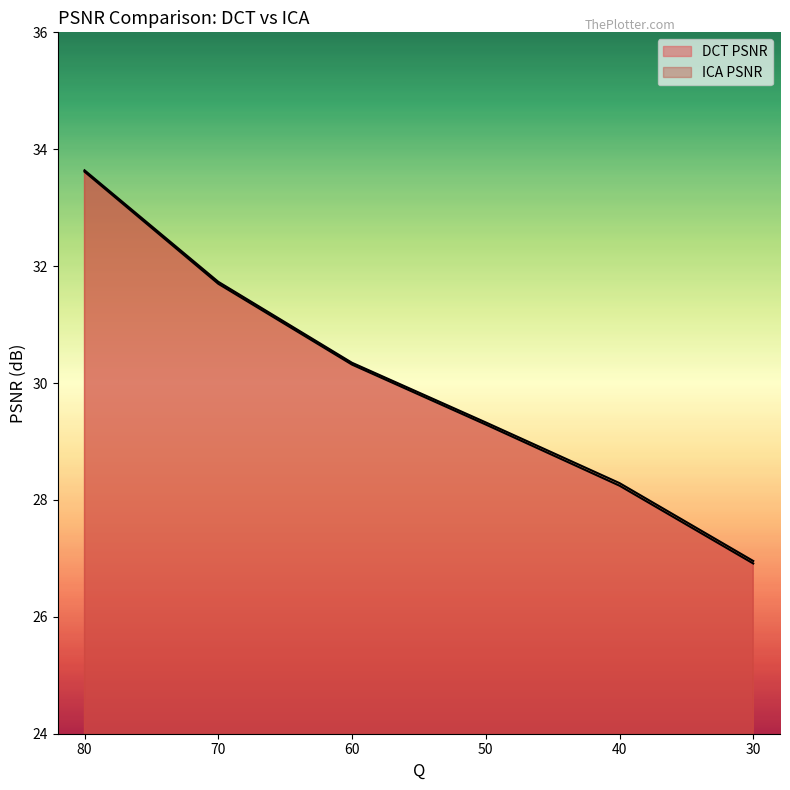

Rank the series at 60 from highest to lowest value.

ICA PSNR, DCT PSNR